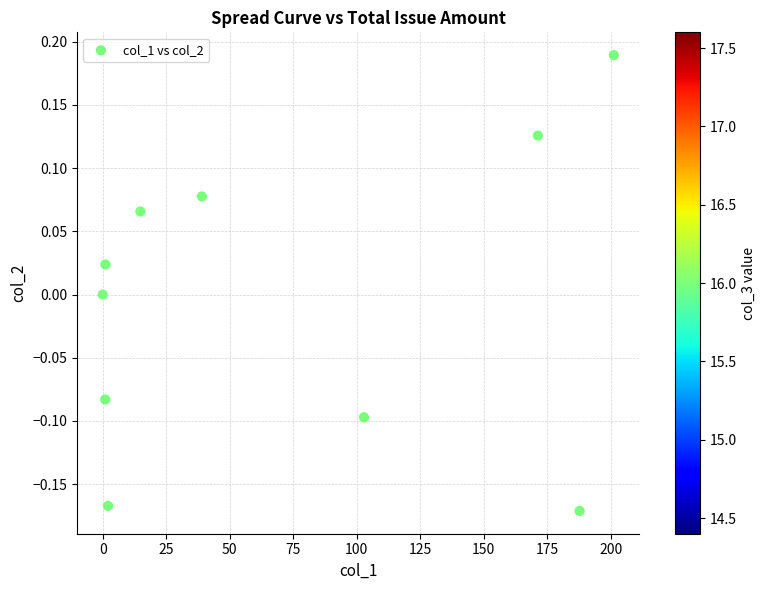

What is the range of Y values (max minus min)?

0.4